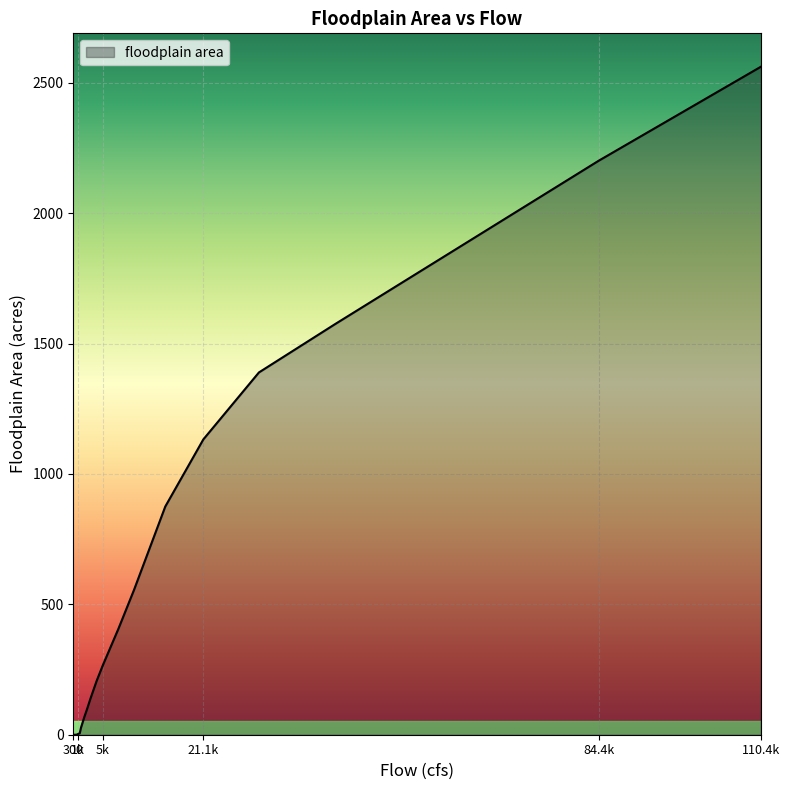

Count the number of data series in this chart.

1